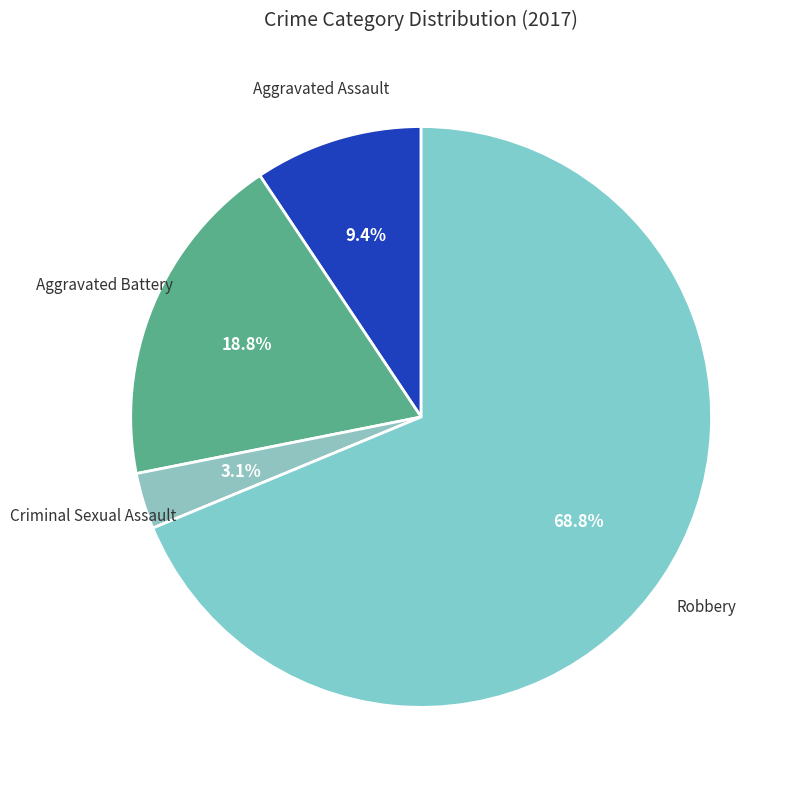

Which category has the biggest portion of the pie?

Robbery